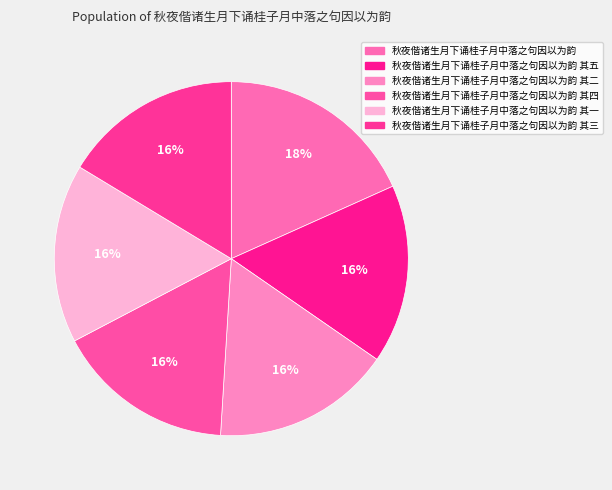

How much of the chart is everything except 秋夜偕诸生月下诵桂子月中落之句因以为韵 其二?

83.7%